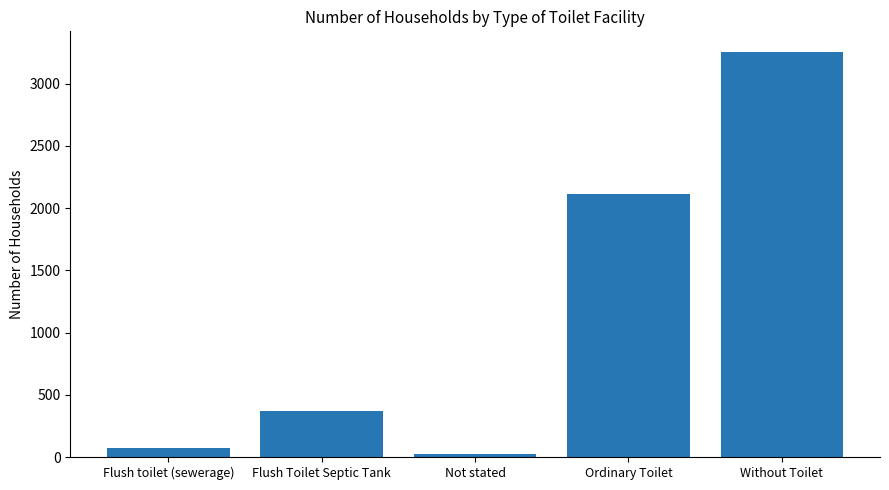

Rank the categories by value from lowest to highest.

Not stated, Flush toilet (sewerage), Flush Toilet Septic Tank, Ordinary Toilet, Without Toilet